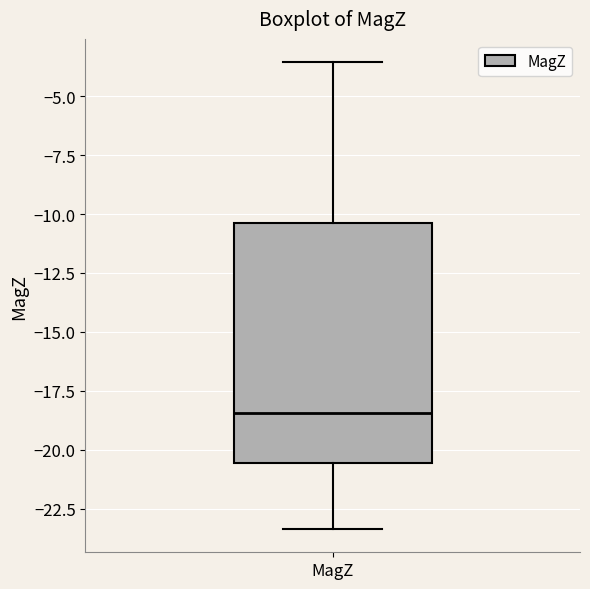

Read this box plot against the y-axis: the position of the median line, the range covered by the box, and the ends of both whiskers. The values are not printed on the chart, so give them approximately, as read against the axis.

median -18.5, box -20.5 to -10.5, whiskers -23.5 to -3.5